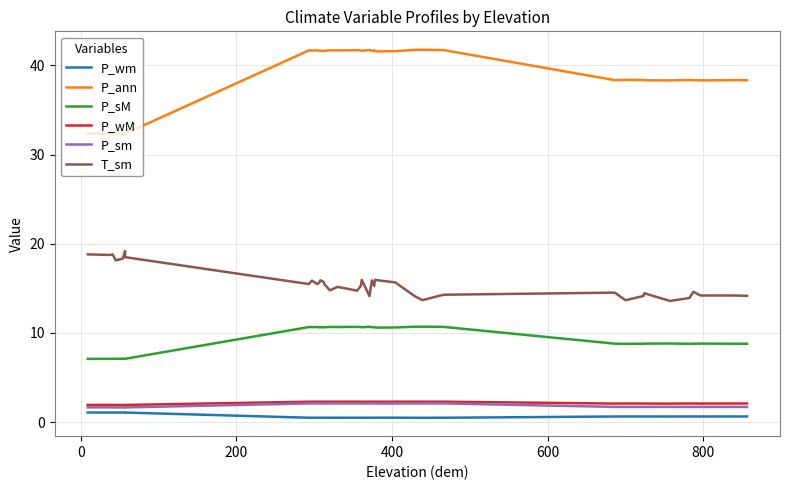

True or false: P_sm and P_sM cross at least once.

False